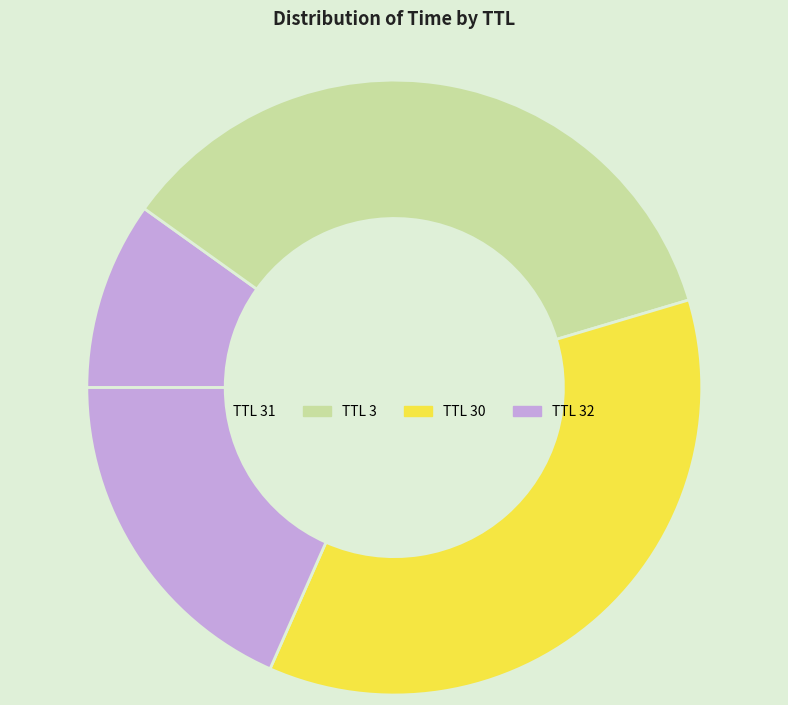

How many segments does this pie chart have?

4